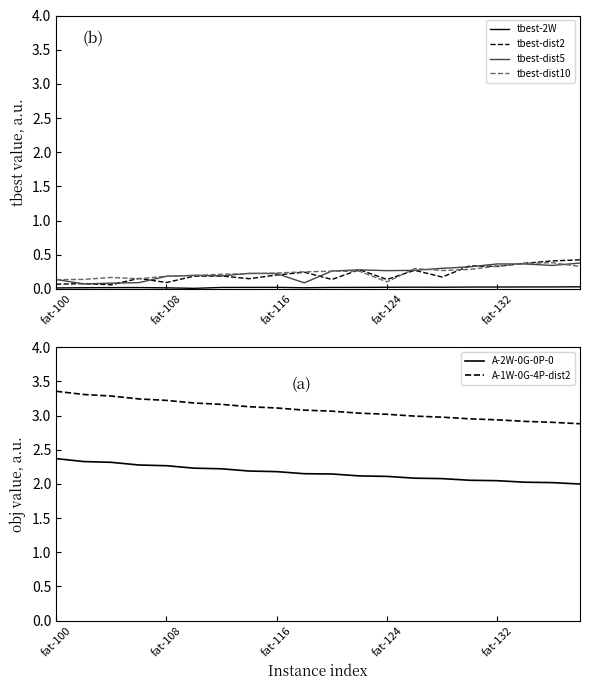

At fat-100, list the series in order from smallest to largest.

tbest-2W, tbest-dist2, tbest-dist10, tbest-dist5, A-2W-0G-0P-0, A-1W-0G-4P-dist2